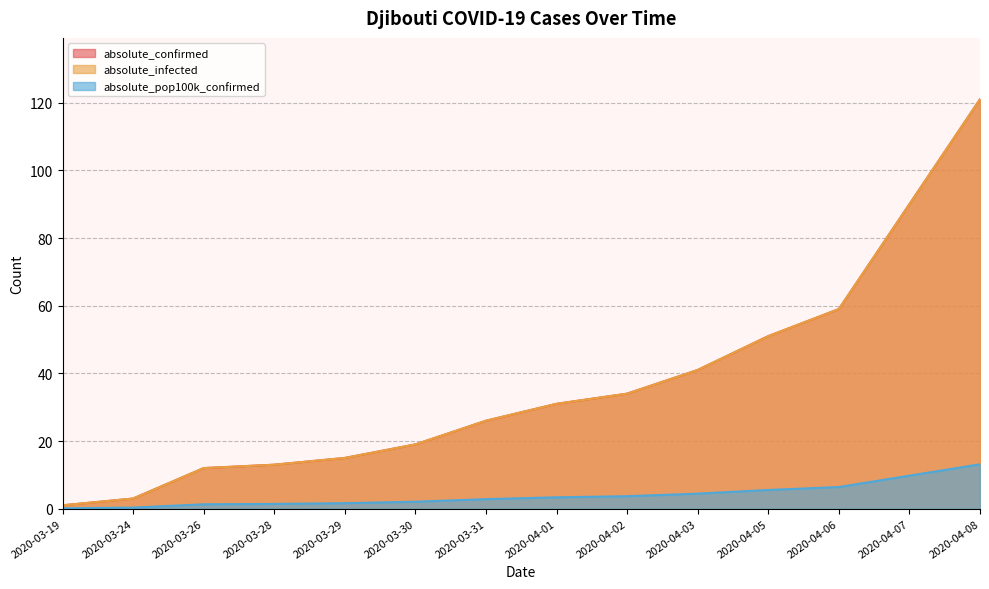

What is the difference between the maximum and minimum values in the absolute_confirmed series?

120.0